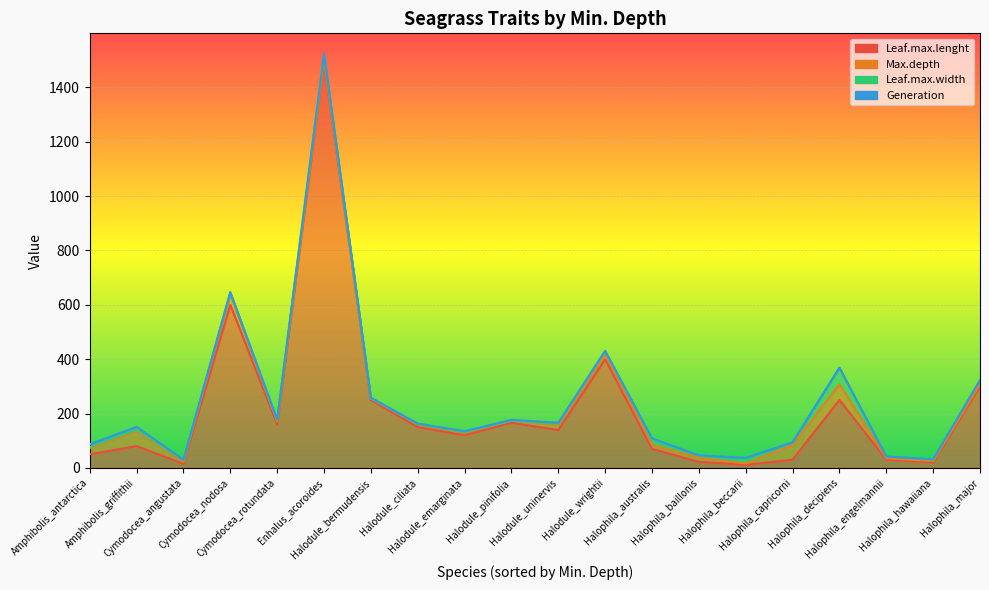

What is the difference between the second highest and second lowest values in the Generation series?

9.0